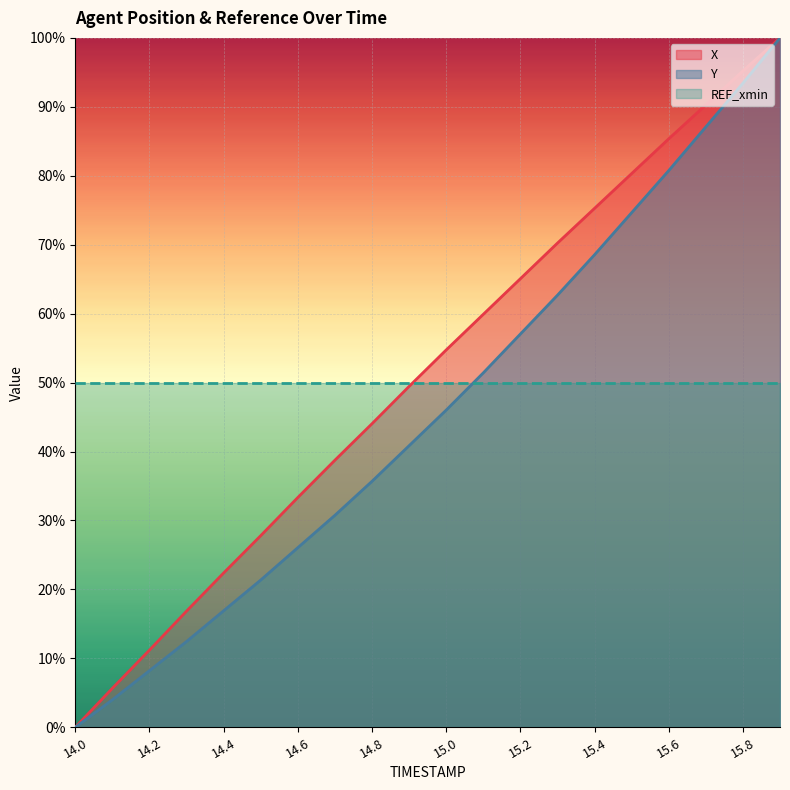

What is the label of the 15th point from the left?

15.4